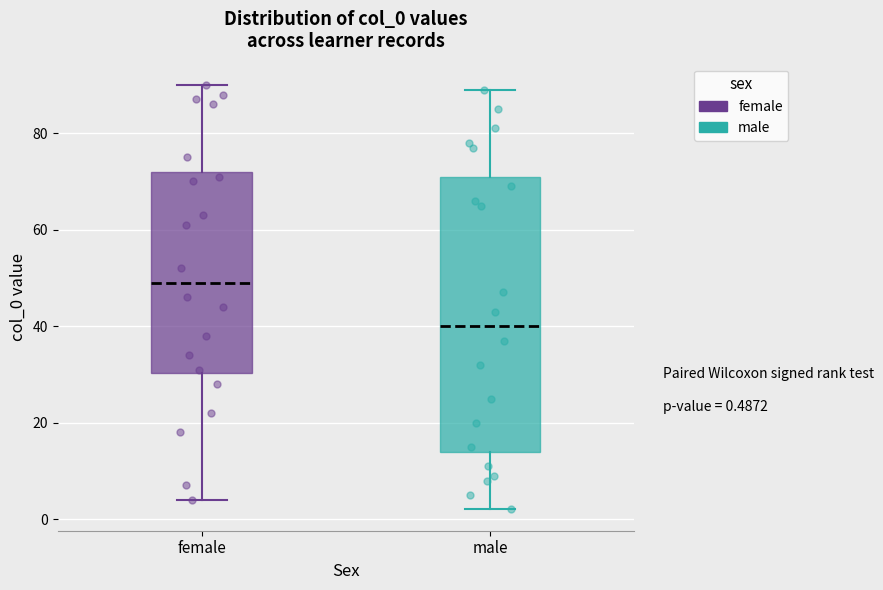

Which box has the highest median line?

female